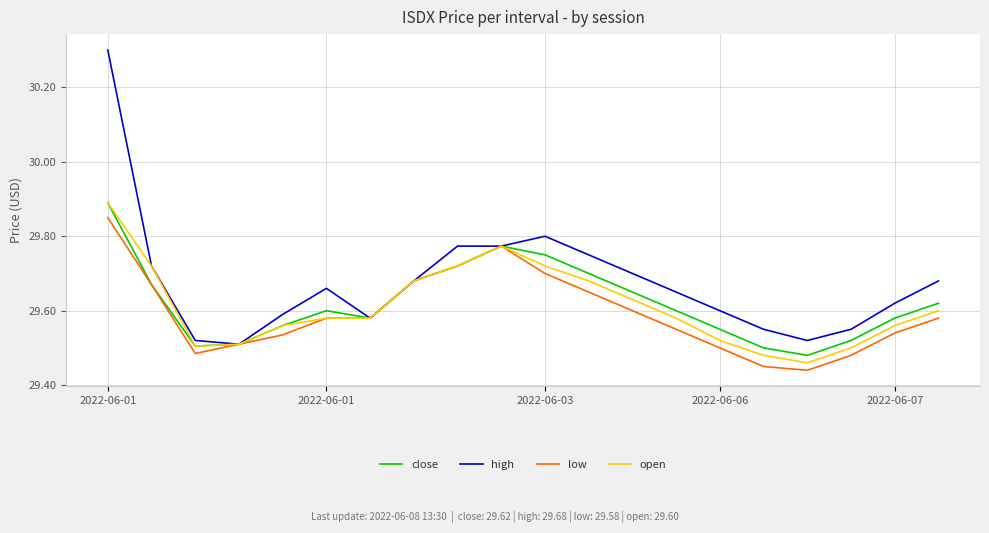

What is the greatest value displayed?

30.3